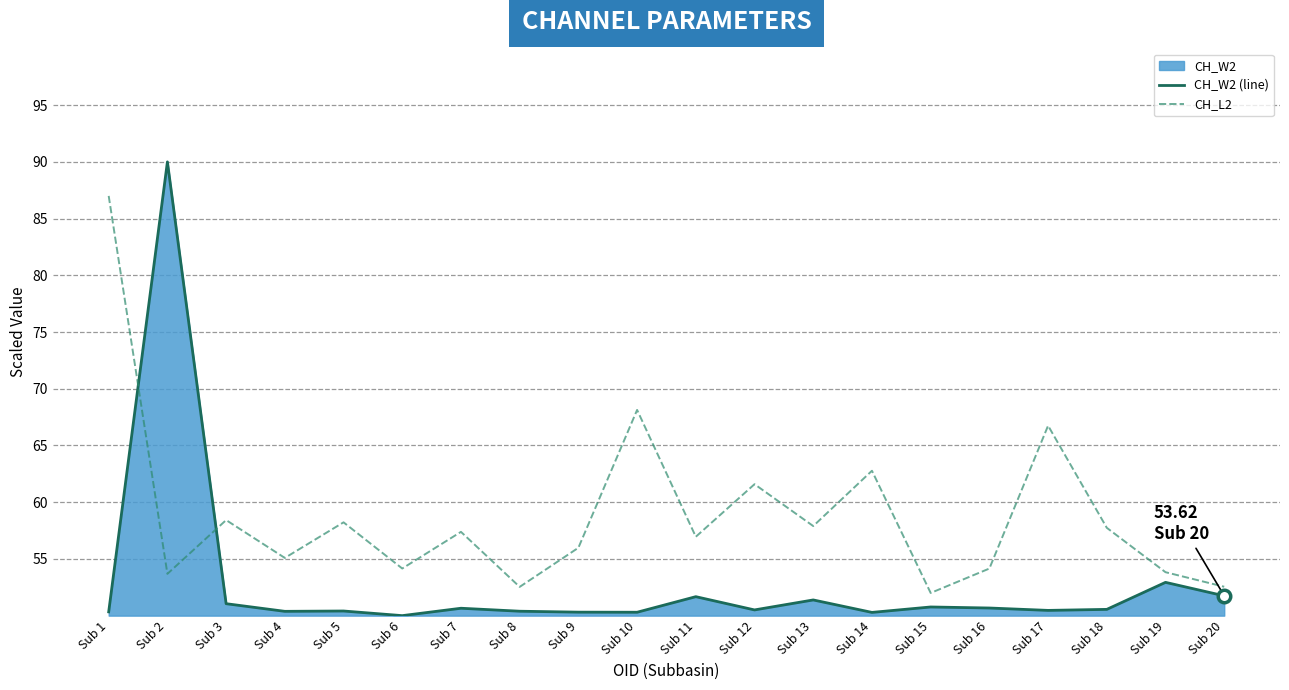

Which series changed the most between Sub 4 and Sub 20?

CH_L2